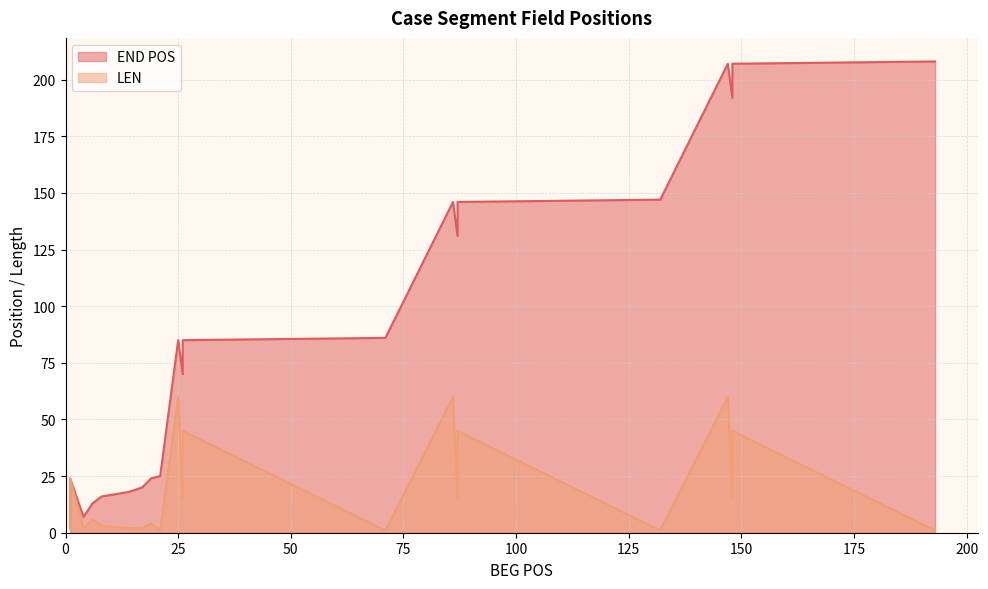

What is the sum of all values?

1865